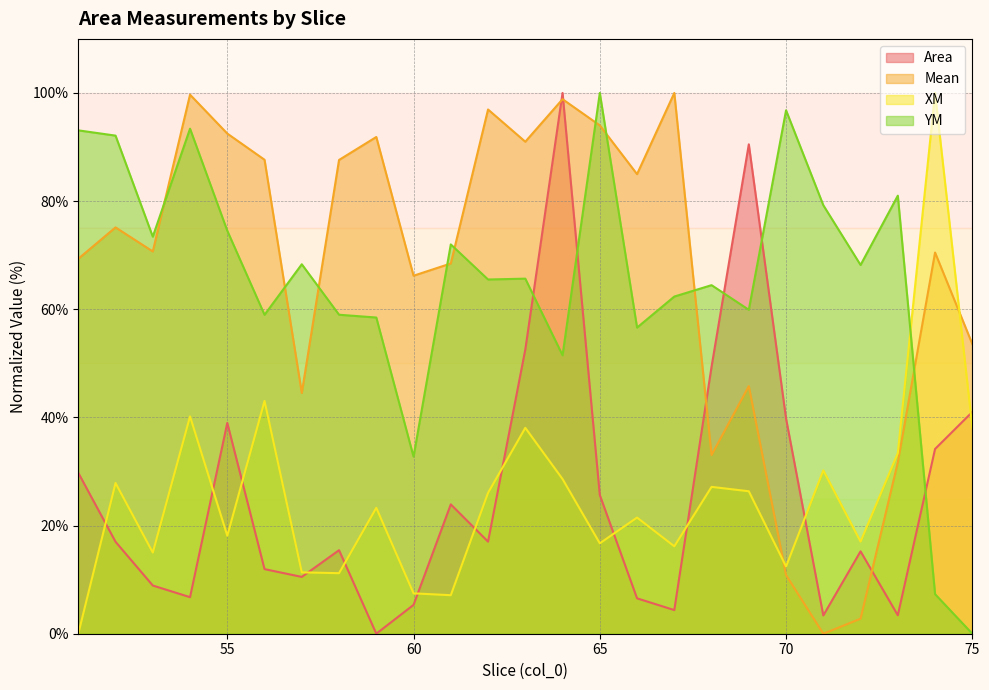

The Area series shows 8.9 at 53. True or false?

True